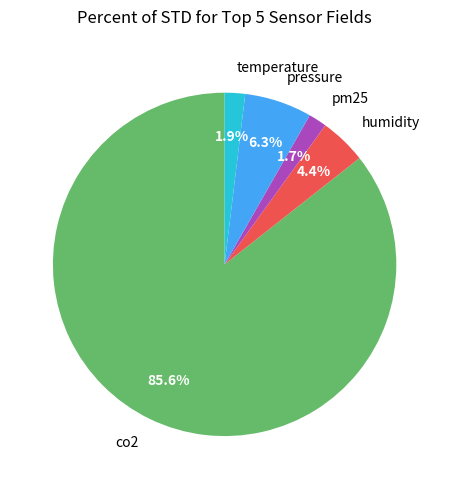

To the nearest percent, what is the average slice percentage?

20%